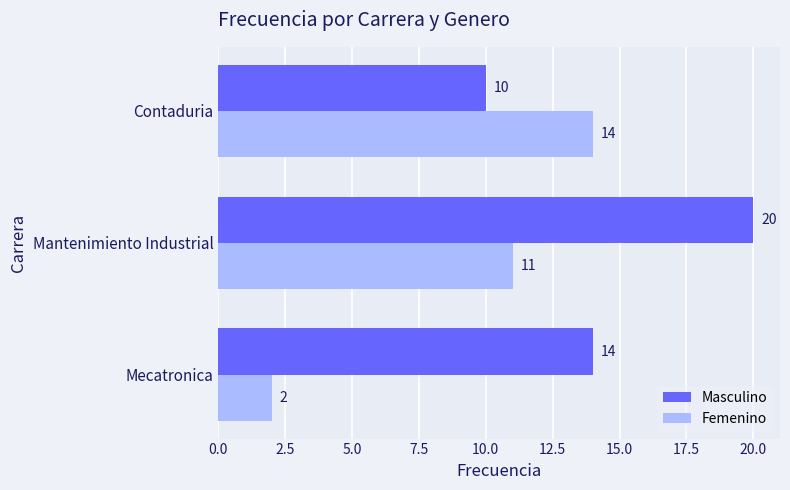

At which label does Masculino reach its peak?

Mantenimiento Industrial